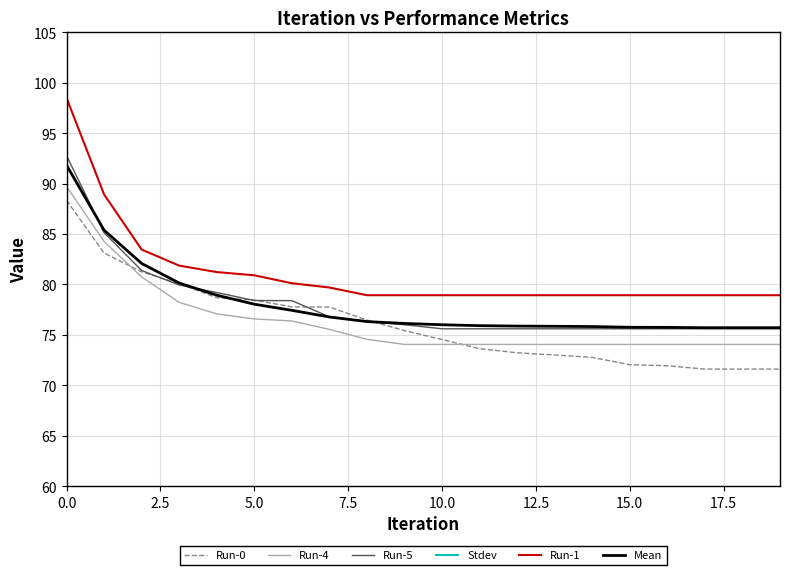

True or false: Run-5 has a value of 138.2 at 5.0.

False